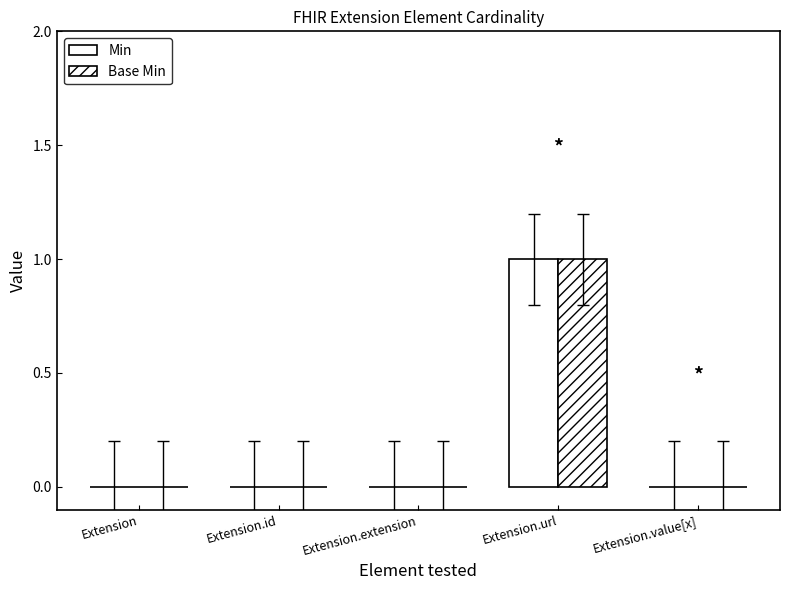

What is the sum of the Base Min values at Extension and Extension.url?

1